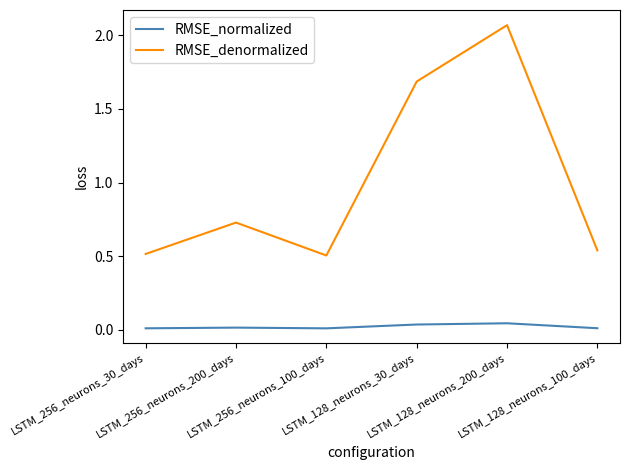

Rank the series at LSTM_256_neurons_100_days from highest to lowest value.

RMSE_denormalized, RMSE_normalized